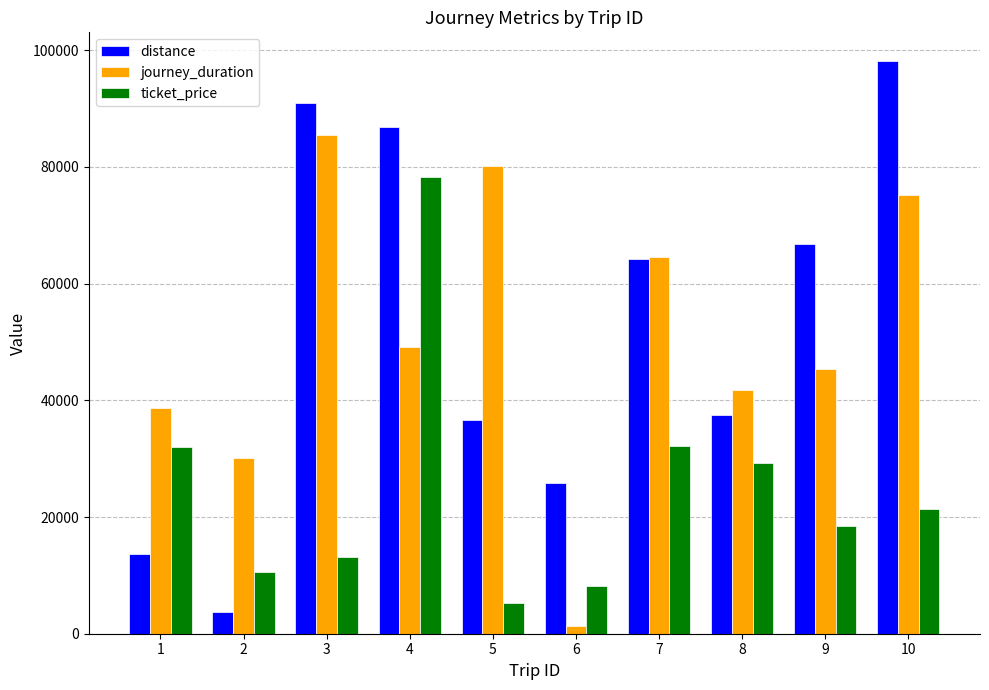

What is the greatest value displayed?

98144